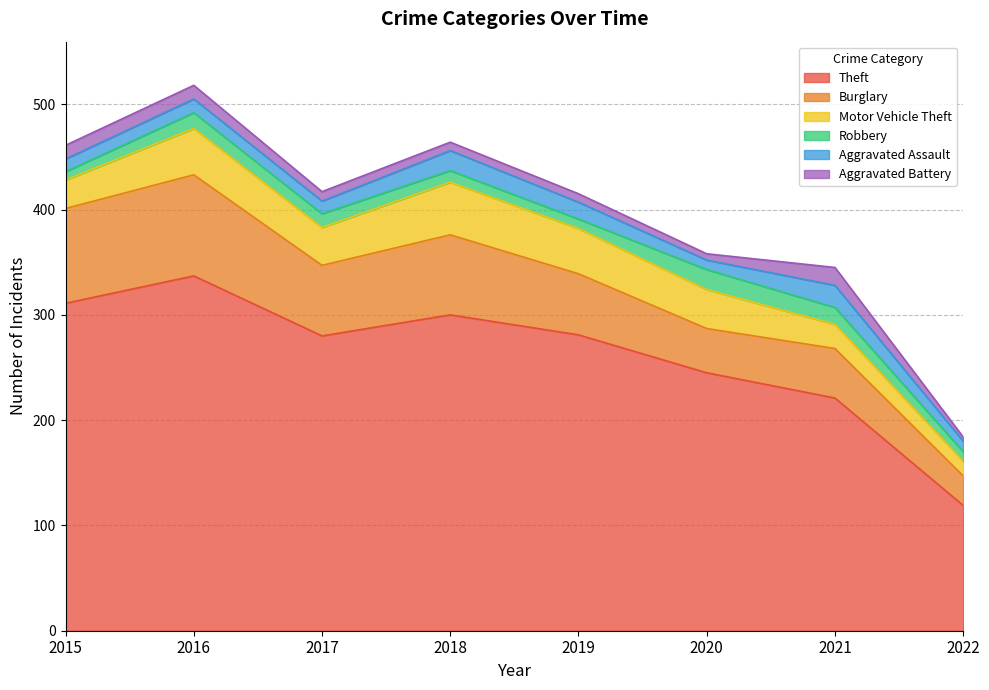

How many interior local peaks does the Theft series have?

2